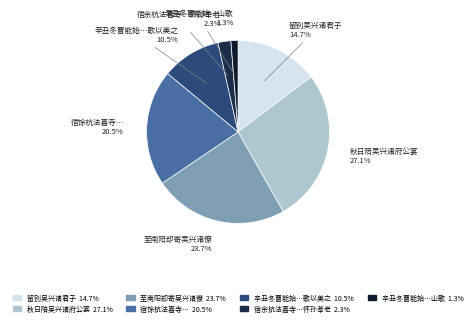

What is the largest slice in the pie chart?

秋日陪吴兴诸府公宴